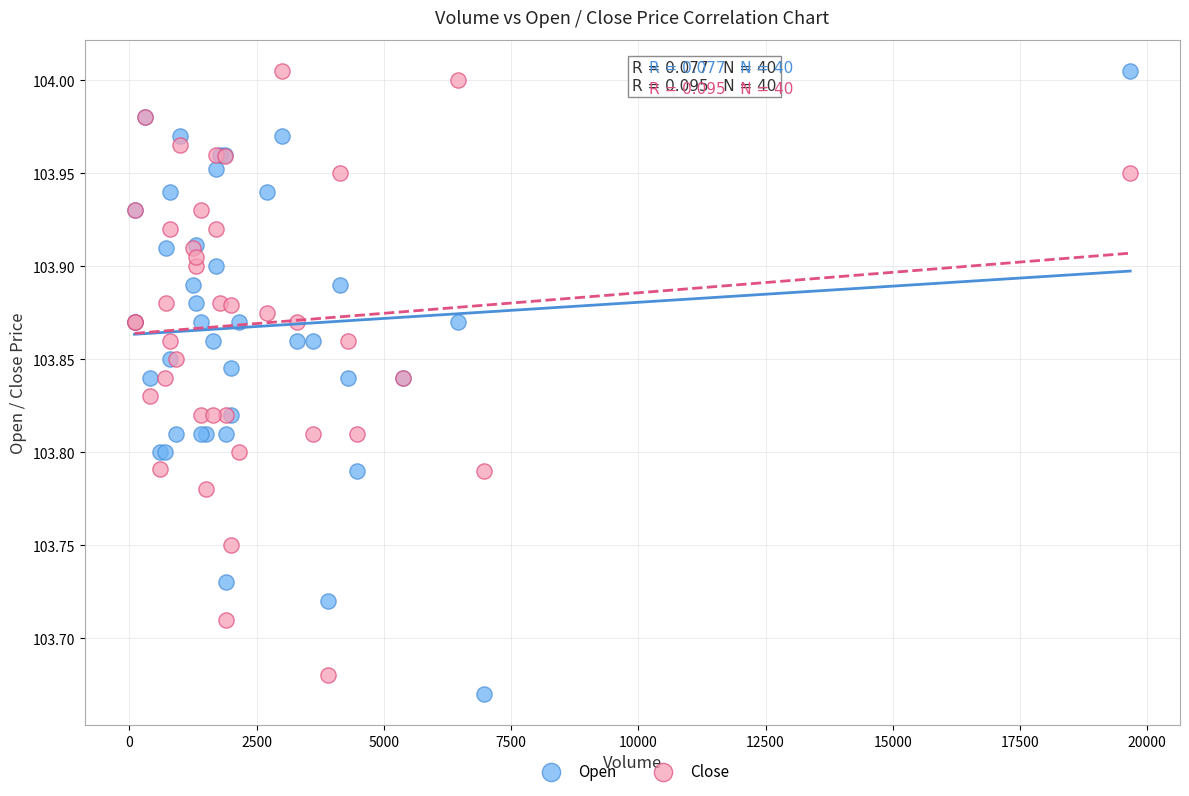

What are all the series names shown in the legend?

Open, Close